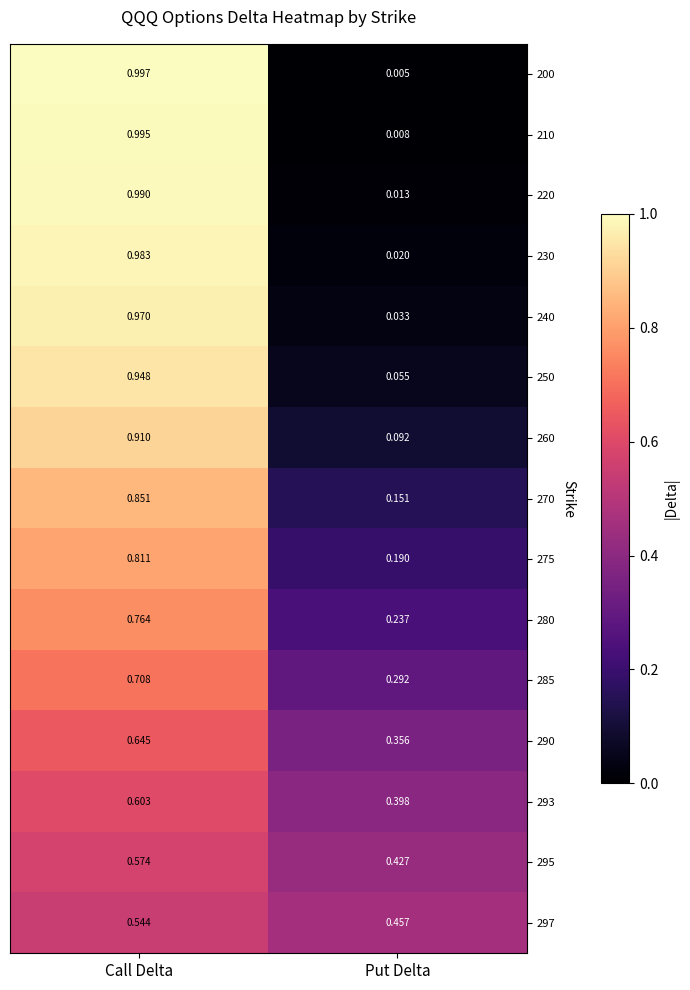

Which category has the lowest value in the 220 series?

Put Delta